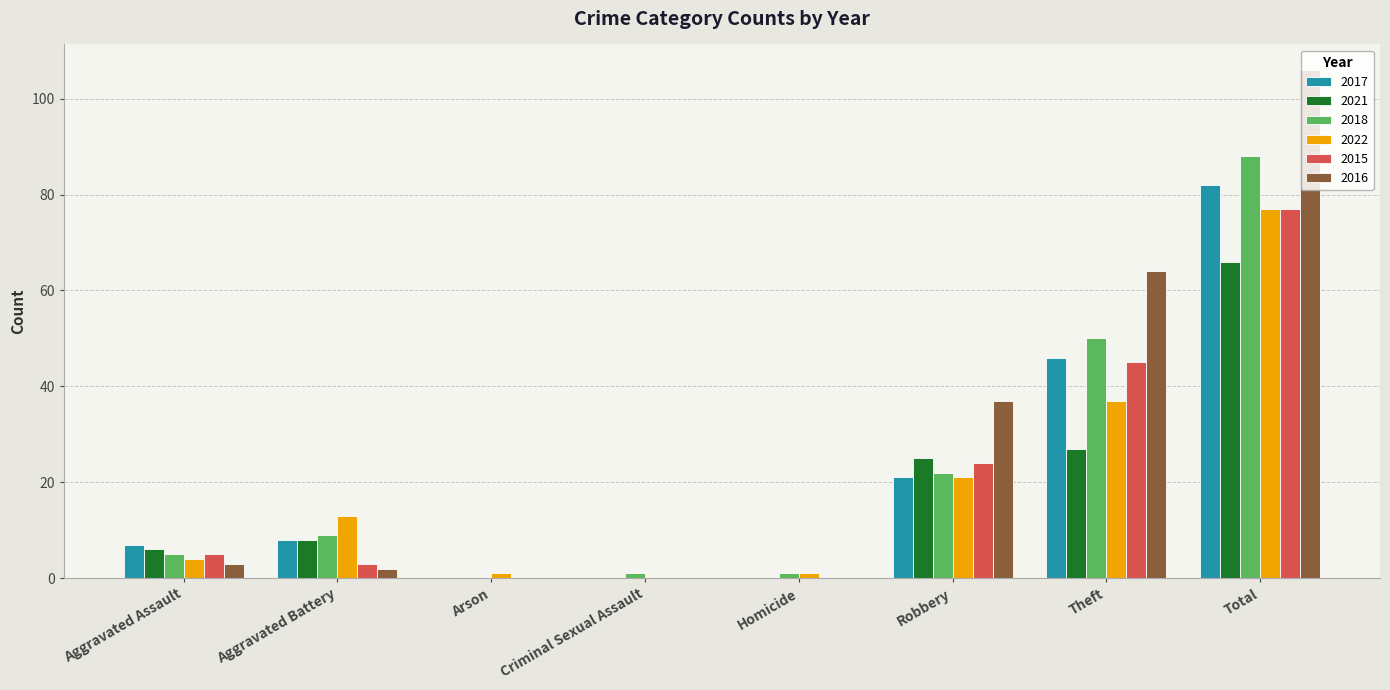

What is the maximum value for 2022?

77